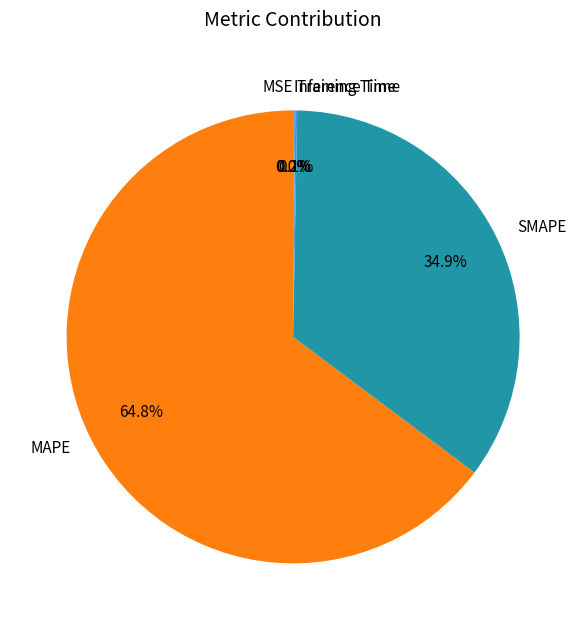

What is the largest slice in the pie chart?

MAPE